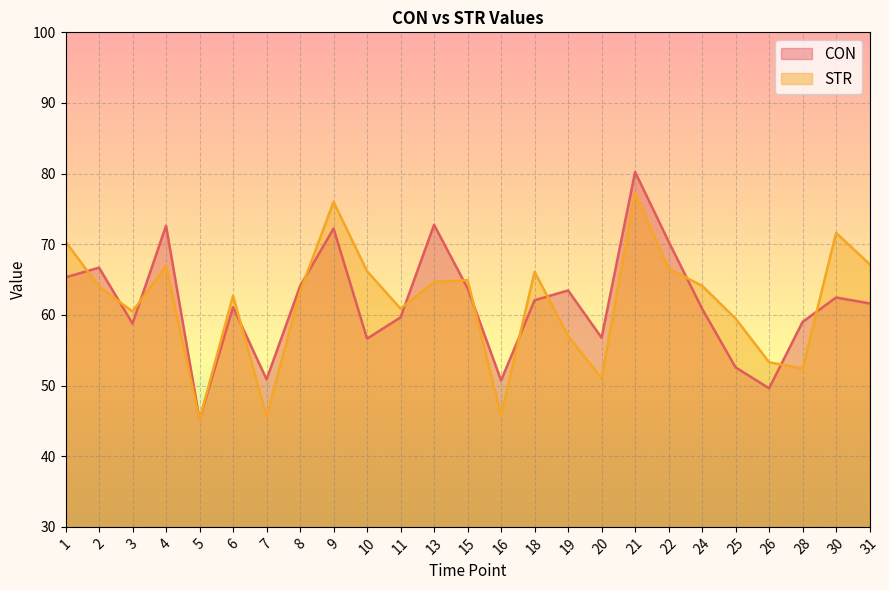

At which category is the sum across all series the highest?

21